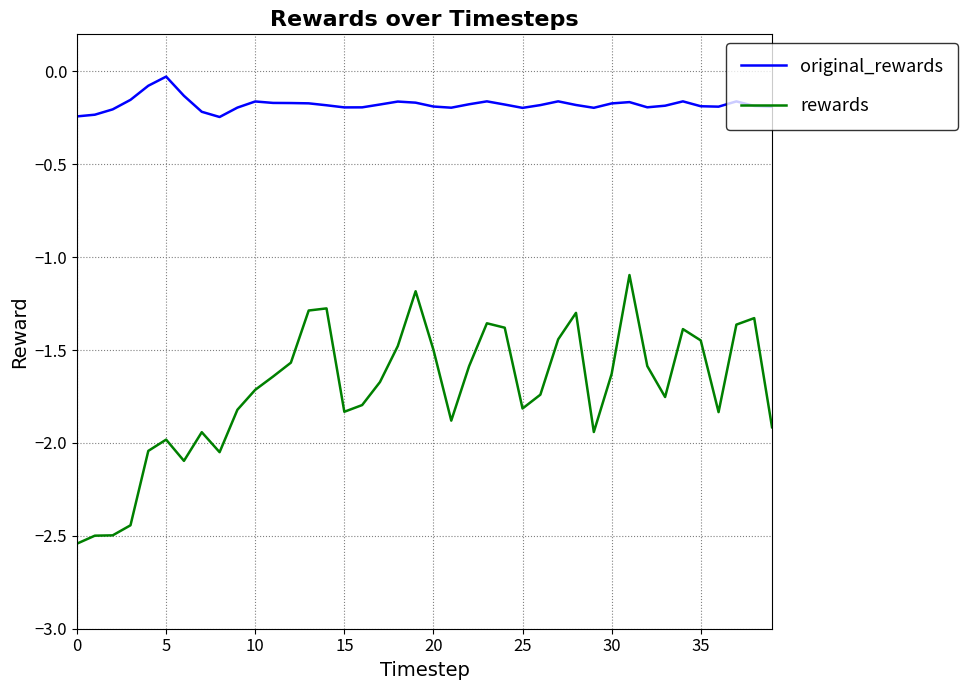

Count the number of data series in this chart.

2